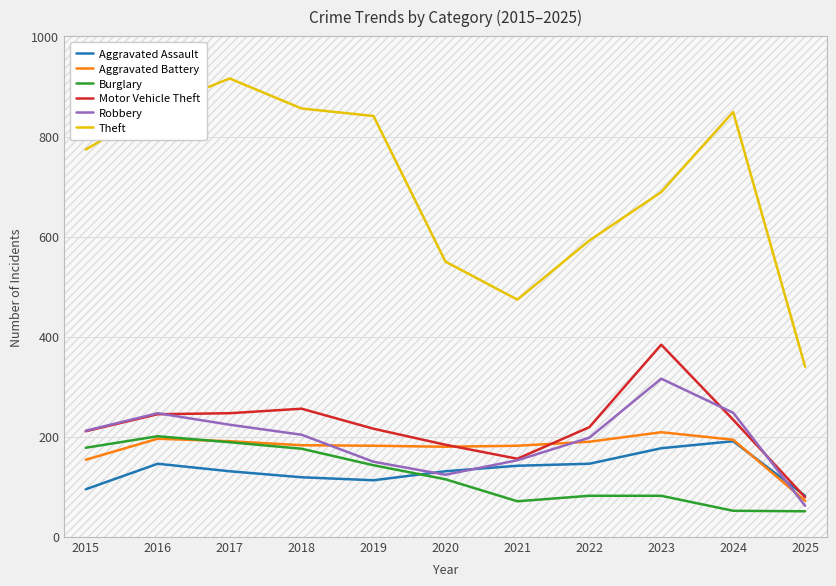

True or false: Aggravated Battery has more than 0 interior local peaks.

True